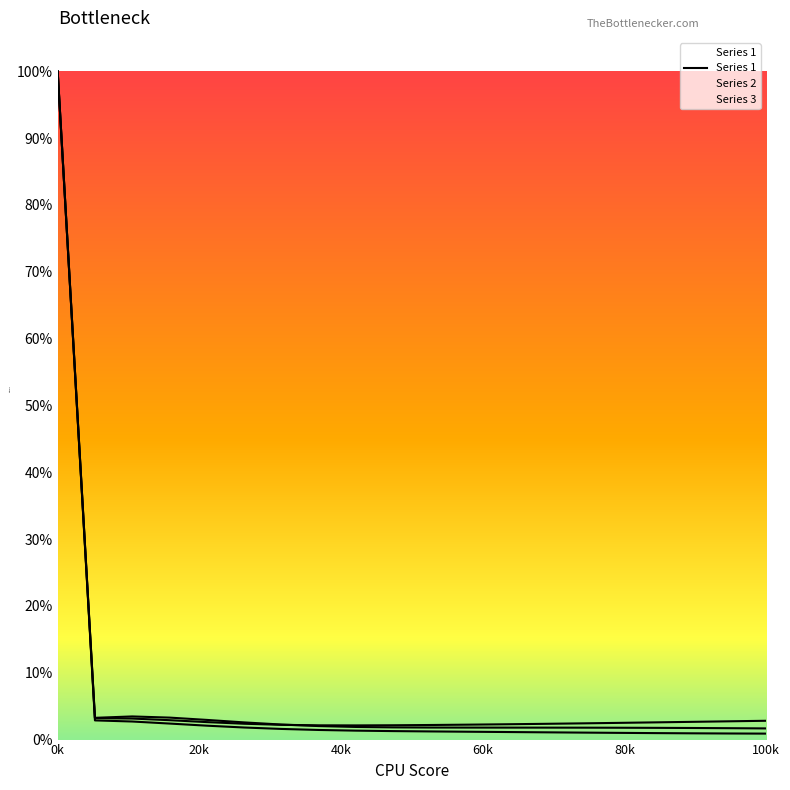

The value at 11 is 0.0. True or false?

False